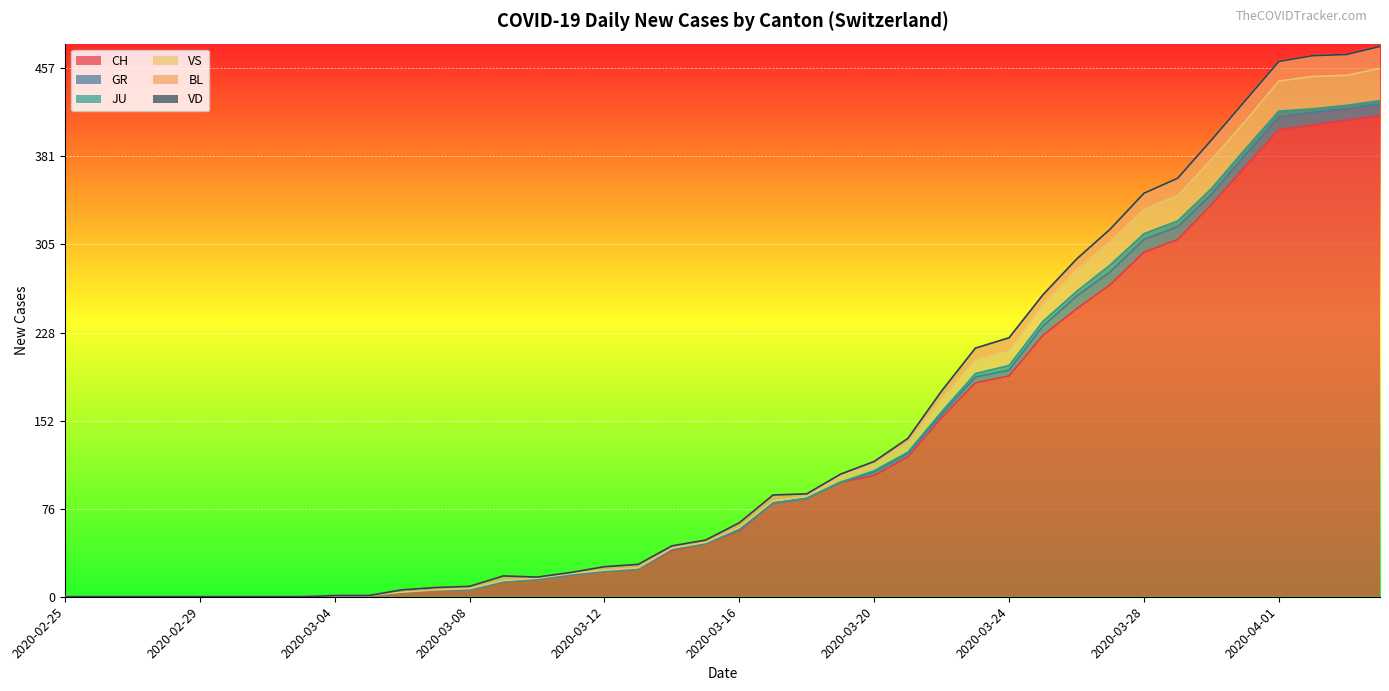

Is the value of VD at 2020-02-25 greater than the value of VS at 2020-03-31?

No